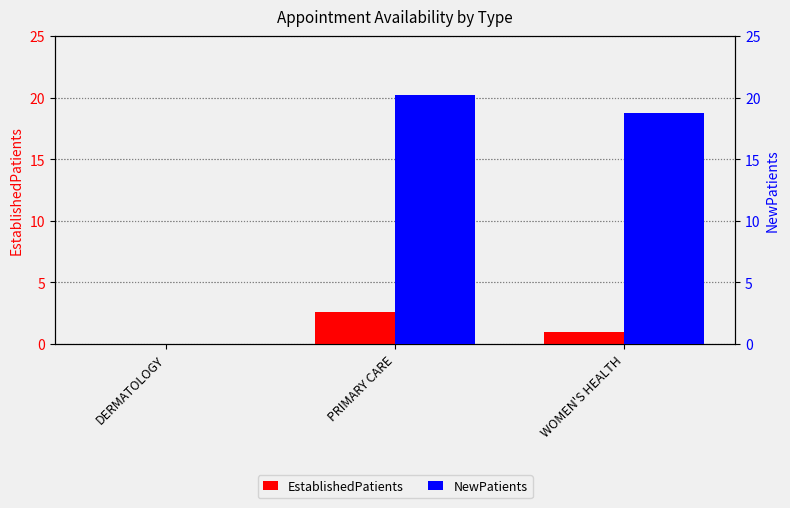

Reading left to right, transcribe all the data shown in this chart.

EstablishedPatients: 0.0	2.6	1.0
NewPatients: 0.0	20.2	18.8